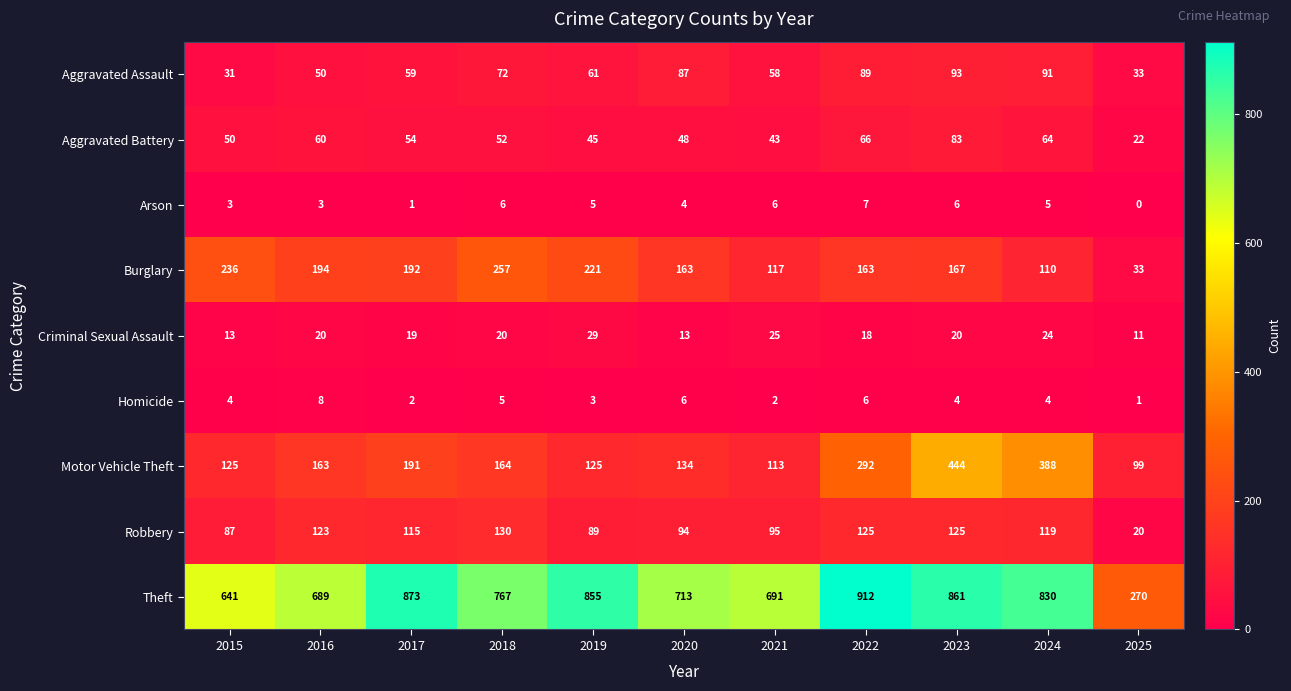

The value of Burglary at 2024 is 110. True or false?

True